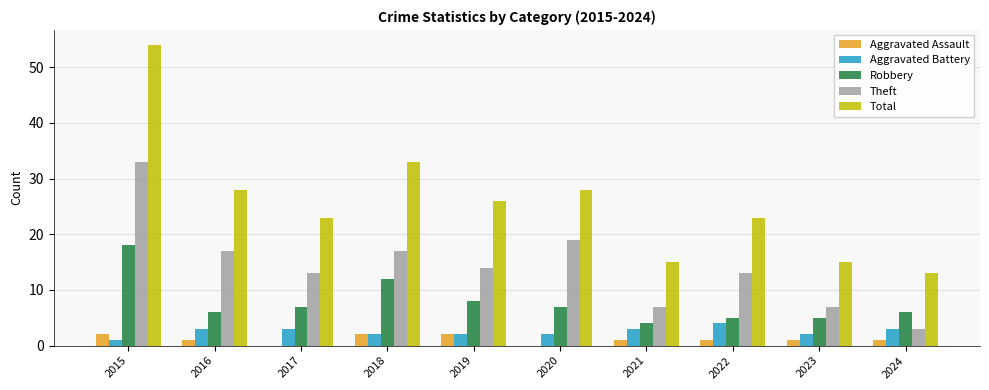

The value of Robbery at 2024 is 6. True or false?

True